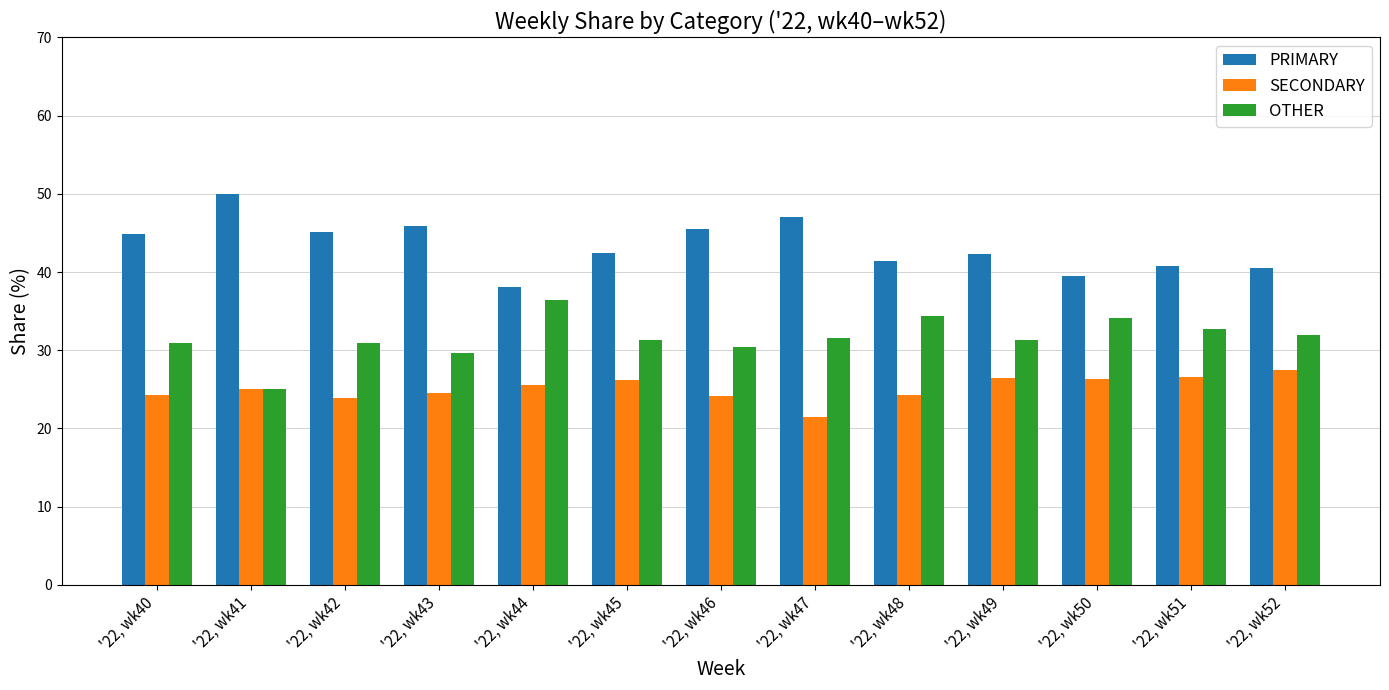

At how many categories does at least one series exceed 25?

13